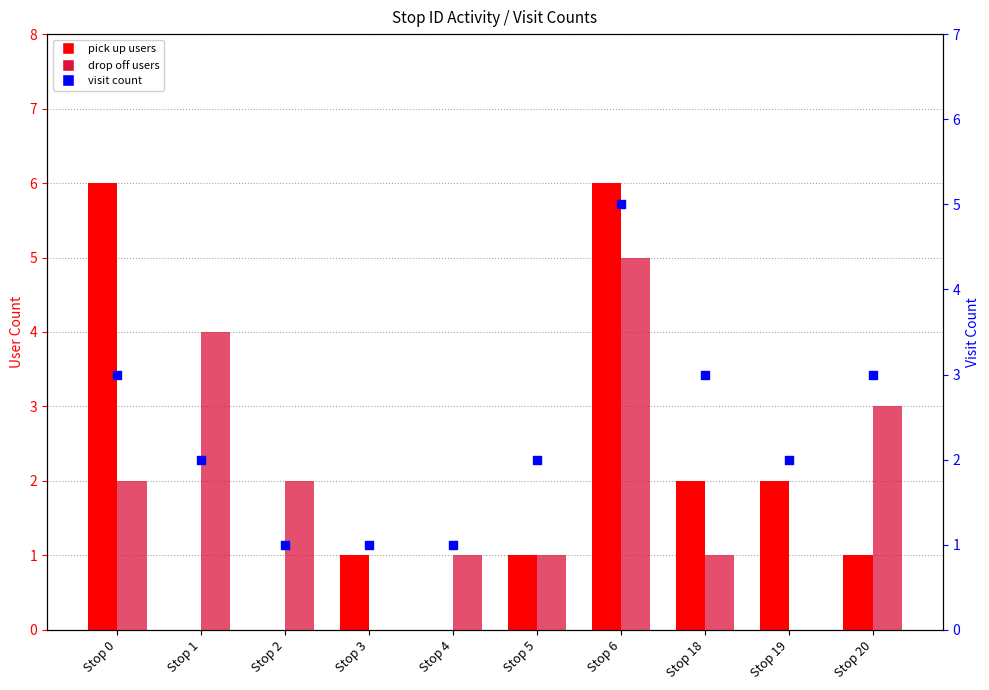

Which series reaches the maximum Y coordinate?

pick up users